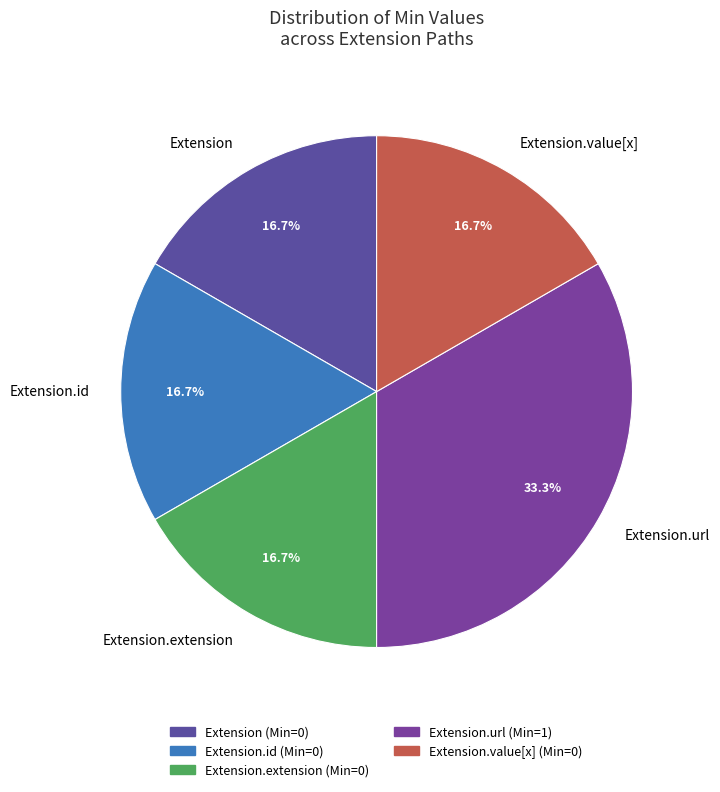

What portion of the pie excludes Extension.extension?

83.3%